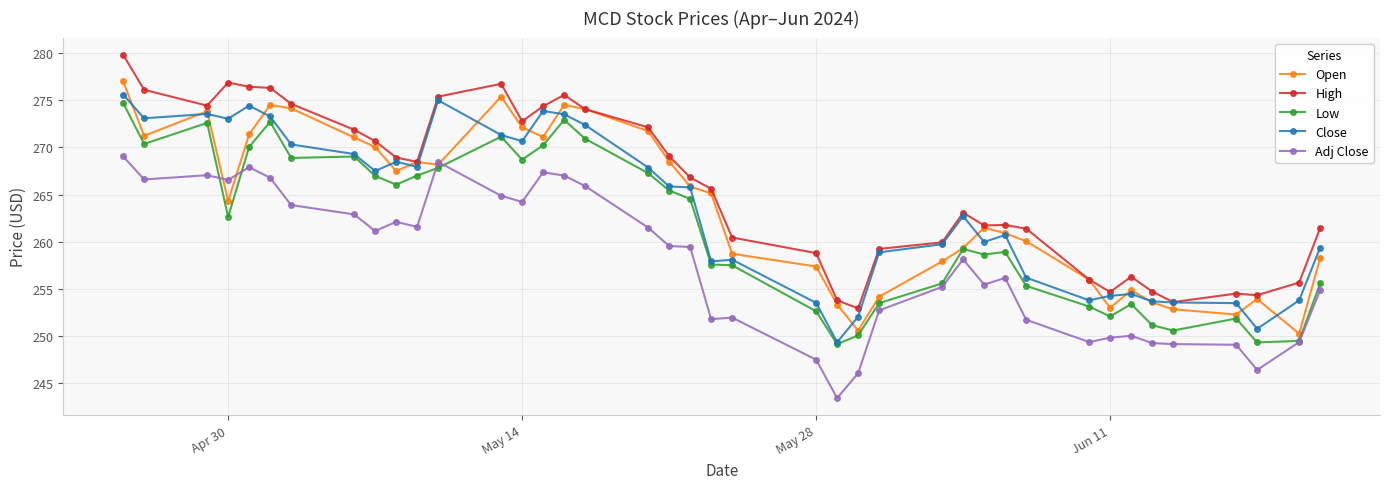

True or false: Open has more than 0 interior local peaks.

True